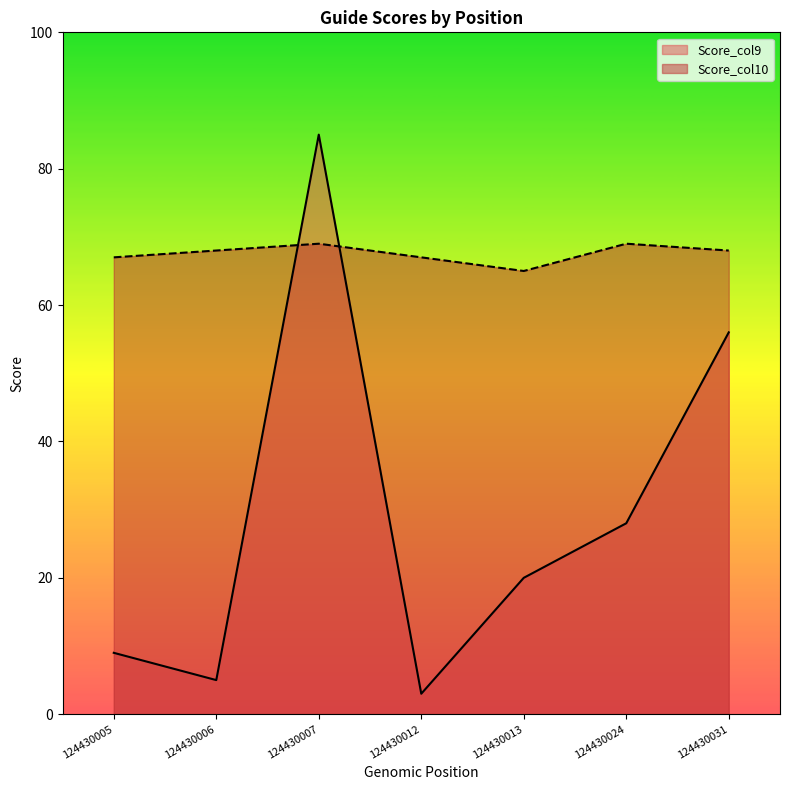

Which has a higher value, 124430013 or 124430005?

124430013